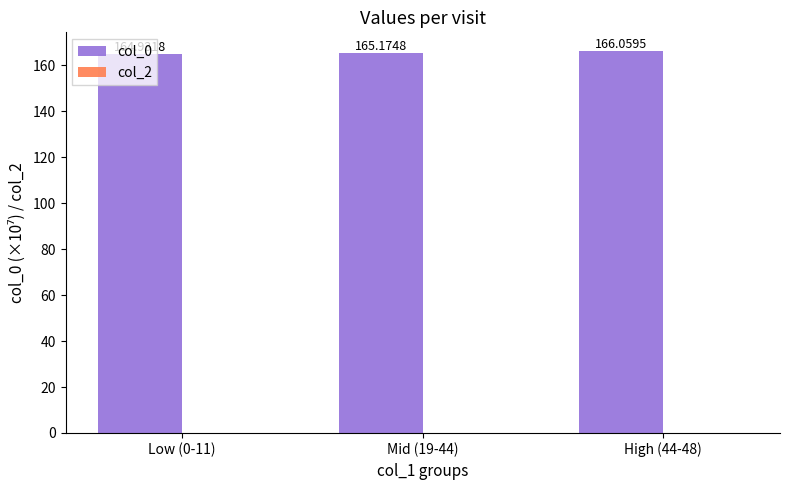

List the labels in order of value, smallest first.

Low (0-11), Mid (19-44), High (44-48)